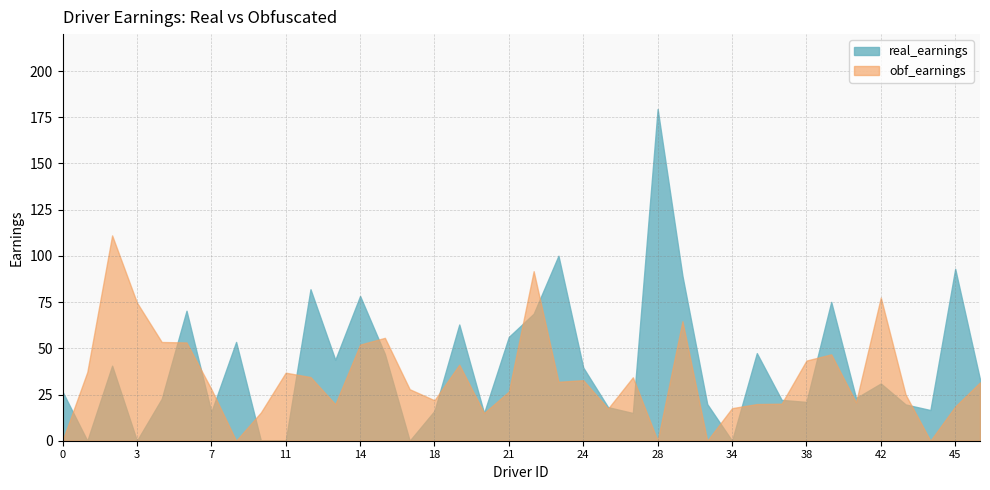

Which series has the largest total across all categories?

real_earnings